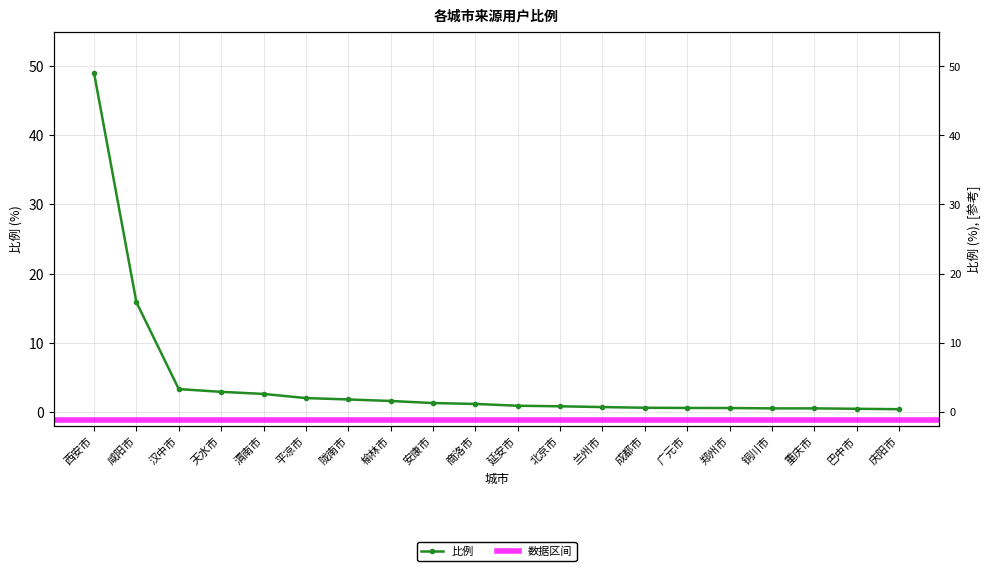

List the labels in order of value, largest first.

西安市, 咸阳市, 汉中市, 天水市, 渭南市, 平凉市, 陇南市, 榆林市, 安康市, 商洛市, 延安市, 北京市, 兰州市, 成都市, 广元市, 郑州市, 铜川市, 重庆市, 巴中市, 庆阳市